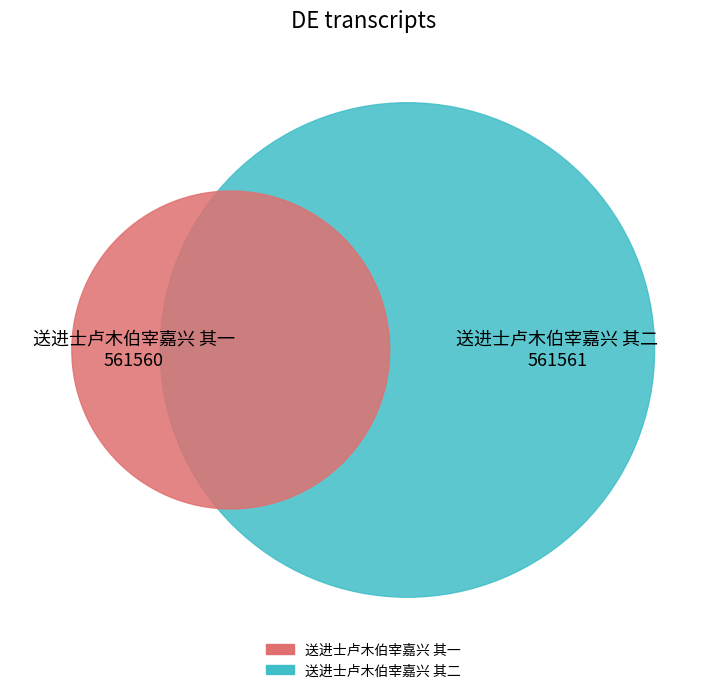

How many slices are in this pie chart?

2